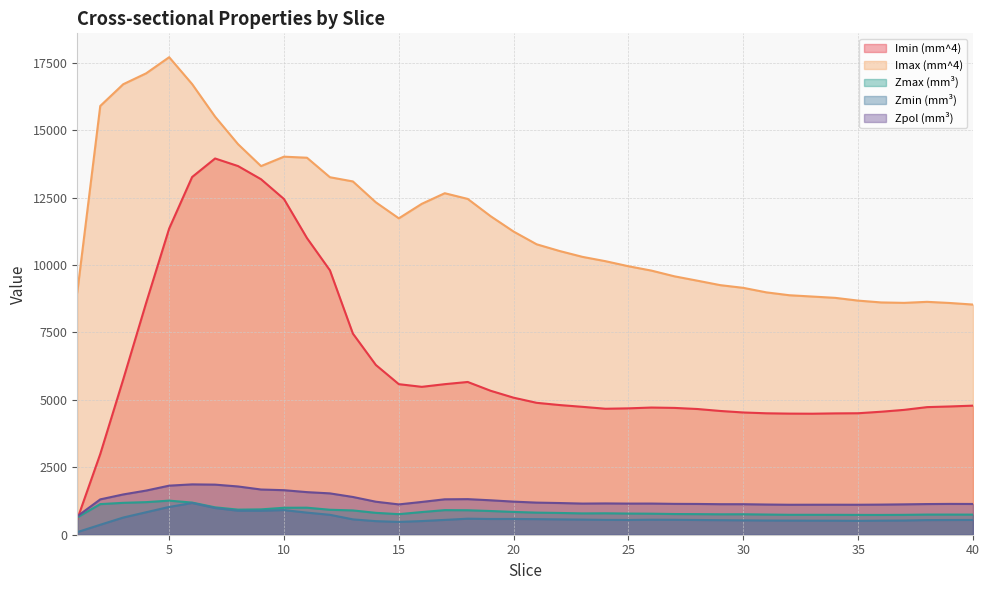

Reading left to right, list all the values displayed in this chart.

Imin (mm^4): 1=576.2	2=2991.3	3=5758.5	4=8601.4	5=11352.1	6=13263.1	7=13950.6	8=13669.5	9=13181.8	10=12447.3	11=11000.4	12=9803.7	13=7458.1	14=6293.9	15=5582.6	16=5483.7	17=5582.4	18=5663.9	19=5337.2	20=5080.5	21=4891.1	22=4808.3	23=4741.8	24=4671.1	25=4685.9	26=4715.7	27=4702.2	28=4661.4	29=4588.5	30=4532.7	31=4502.7	32=4490.5	33=4487.0	34=4499.2	35=4504.5	36=4560.4	37=4629.4	38=4731.3	39=4756.1	40=4786.1
Imax (mm^4): 1=8987.4	2=15897.4	3=16703.4	4=17108.9	5=17705.7	6=16709.5	7=15501.0	8=14481.1	9=13668.1	10=14017.6	11=13978.7	12=13255.5	13=13099.6	14=12324.7	15=11731.5	16=12269.6	17=12662.4	18=12451.5	19=11808.7	20=11239.8	21=10769.0	22=10519.8	23=10302.1	24=10141.8	25=9954.7	26=9793.1	27=9581.3	28=9419.3	29=9253.6	30=9153.6	31=8986.9	32=8880.0	33=8831.7	34=8782.8	35=8680.5	36=8612.9	37=8597.1	38=8635.3	39=8592.2	40=8534.0
Zmax (mm³): 1=644.5	2=1135.4	3=1182.7	4=1208.4	5=1264.2	6=1192.0	7=1015.4	8=930.0	9=939.6	10=999.4	11=1002.3	12=925.4	13=901.2	14=811.2	15=762.7	16=840.5	17=912.0	18=907.1	19=879.3	20=844.9	21=819.6	22=807.3	23=790.8	24=794.7	25=784.9	26=780.0	27=767.5	28=763.4	29=757.2	30=758.5	31=748.5	32=738.7	33=738.6	34=737.9	35=734.7	36=734.0	37=737.3	38=747.1	39=747.0	40=745.7
Zmin (mm³): 1=96.3	2=369.3	3=637.0	4=834.1	5=1029.6	6=1176.7	7=990.0	8=889.3	9=887.4	10=913.4	11=819.3	12=738.5	13=569.3	14=503.1	15=474.6	16=506.2	17=549.5	18=594.4	19=582.8	20=584.1	21=577.7	22=568.7	23=560.6	24=550.2	25=547.7	26=555.7	27=552.6	28=546.2	29=539.4	30=533.9	31=527.3	32=523.8	33=521.4	34=520.5	35=515.0	36=522.6	37=527.1	38=542.6	39=545.8	40=547.9
Zpol (mm³): 1=682.6	2=1310.5	3=1493.6	4=1637.4	5=1819.4	6=1867.0	7=1857.4	8=1789.2	9=1676.5	10=1651.1	11=1579.4	12=1533.0	13=1399.8	14=1223.9	15=1124.2	16=1215.3	17=1313.3	18=1319.5	19=1276.4	20=1226.7	21=1190.8	22=1175.1	23=1154.7	24=1160.4	25=1154.3	26=1155.4	27=1144.1	28=1140.9	29=1132.2	30=1131.4	31=1119.8	32=1111.0	33=1112.2	34=1112.6	35=1111.4	36=1116.7	37=1126.2	38=1137.0	39=1142.7	40=1140.1